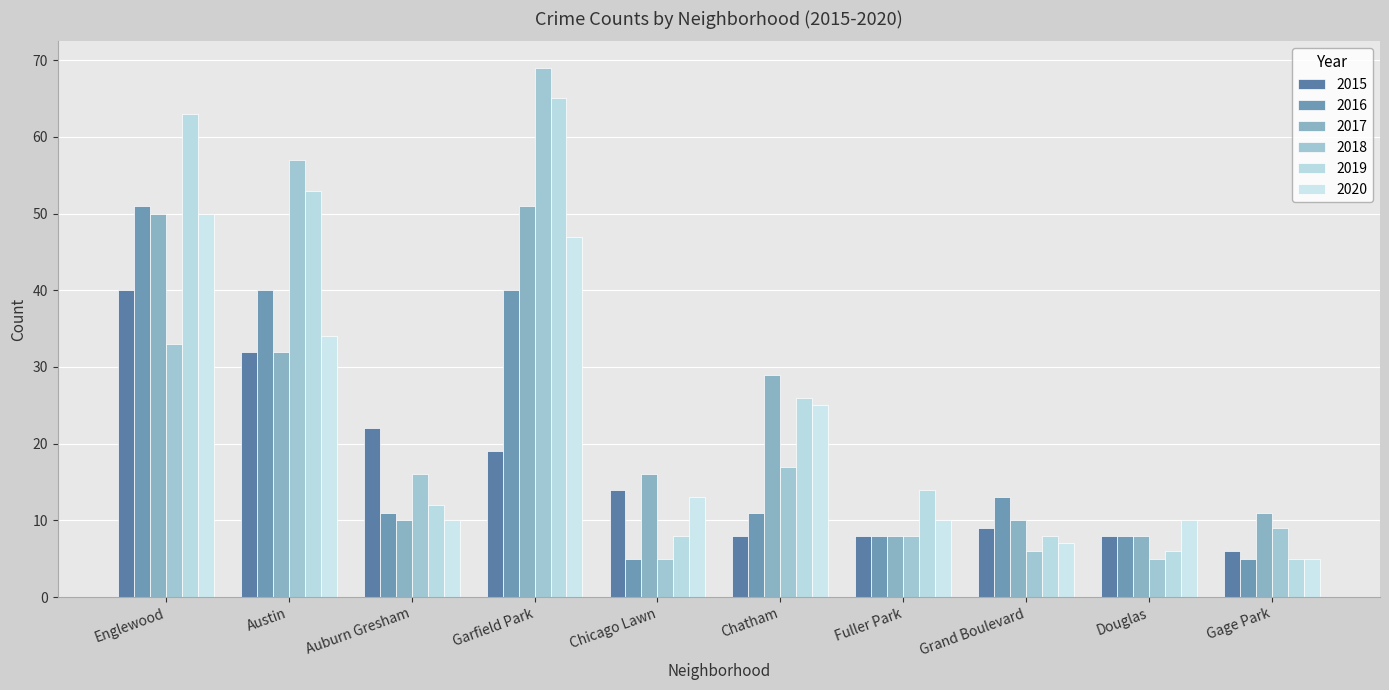

List the series in order of their peak value, lowest first.

2015, 2020, 2016, 2017, 2019, 2018